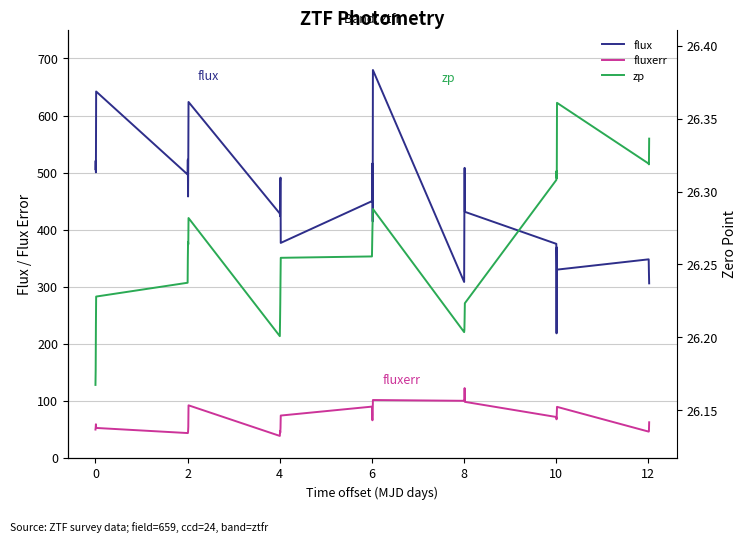

How many lines are shown in the chart?

3